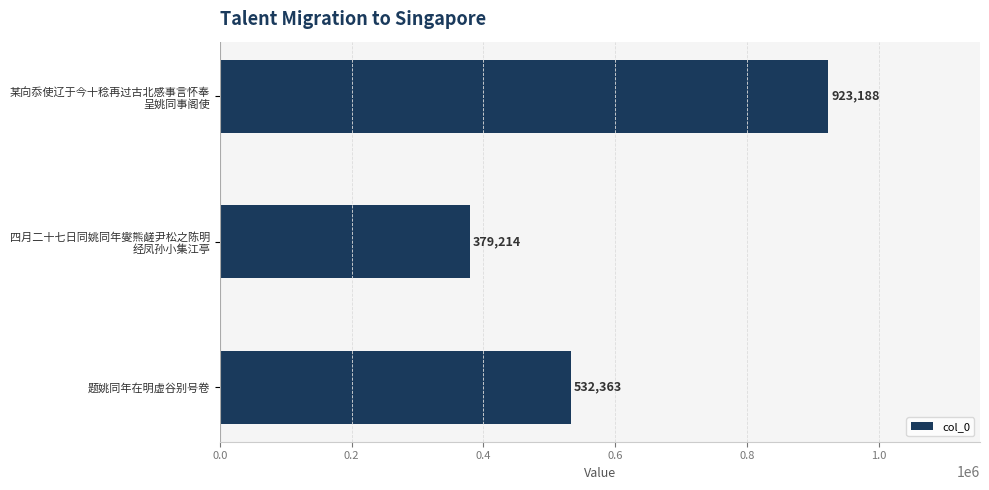

Reading top to bottom, what are all the values shown in this chart?

923188	379214	532363